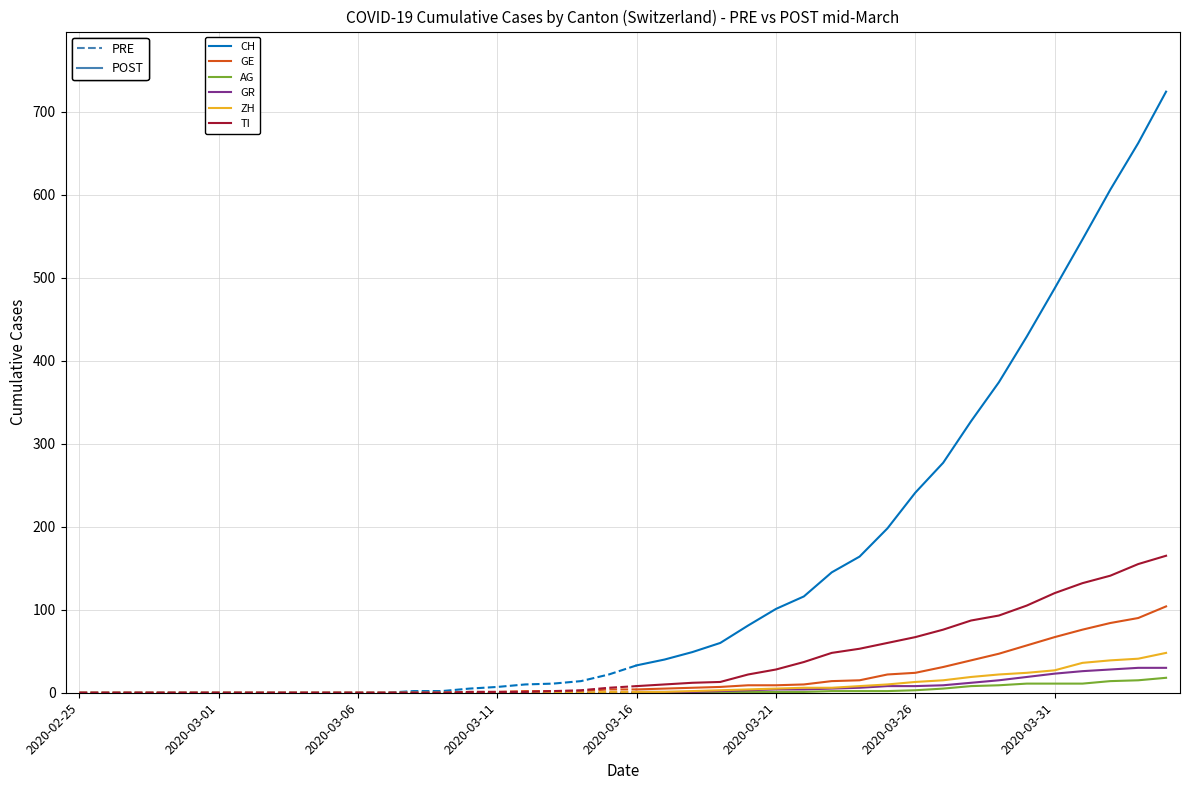

Which series changed the most between 8 and 39?

CH